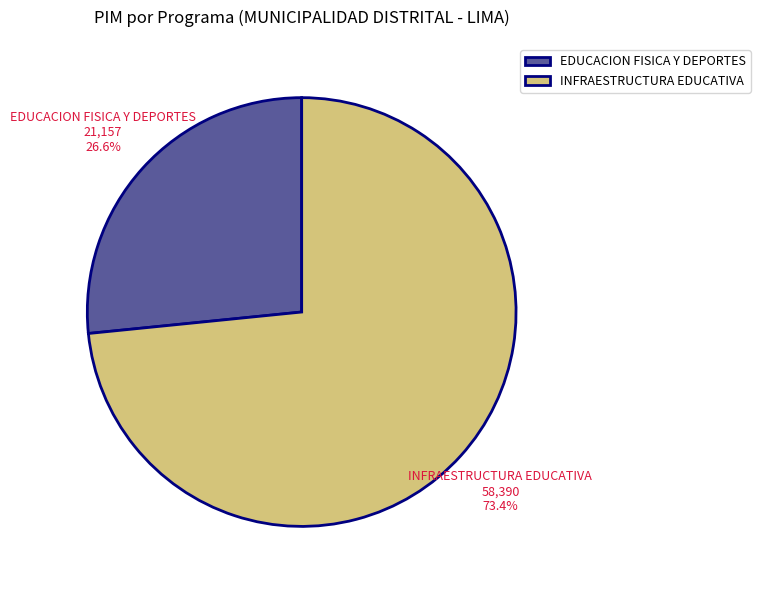

What is the largest slice in the pie chart?

INFRAESTRUCTURA EDUCATIVA